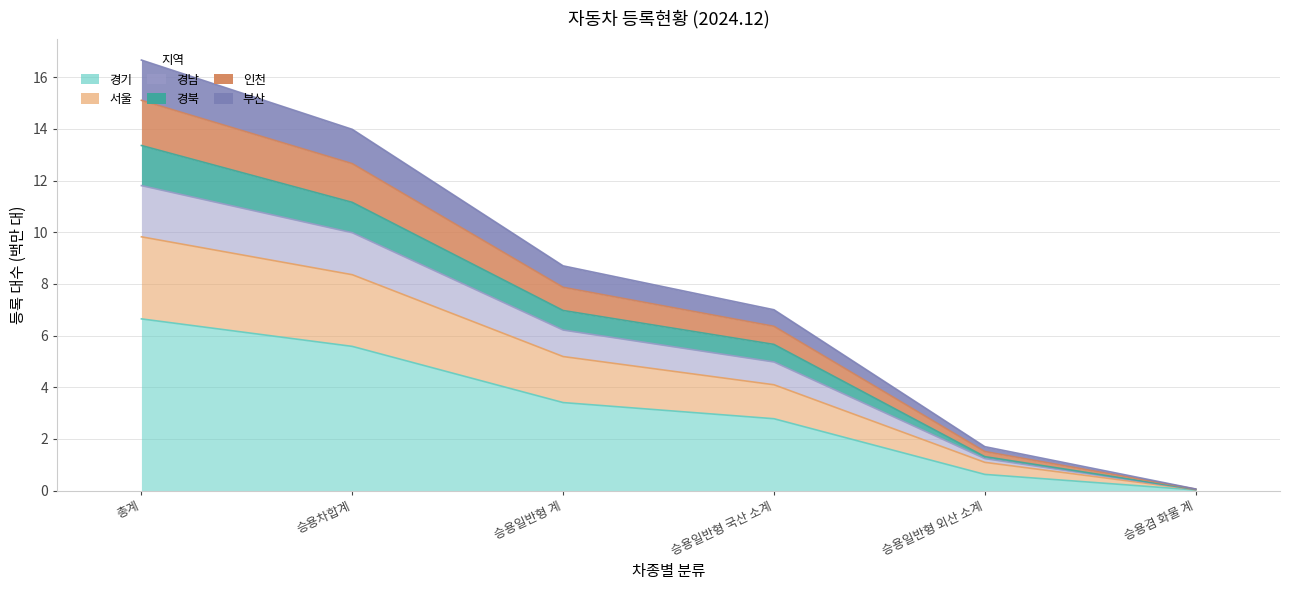

What is the lowest value of the 부산 series?

0.1